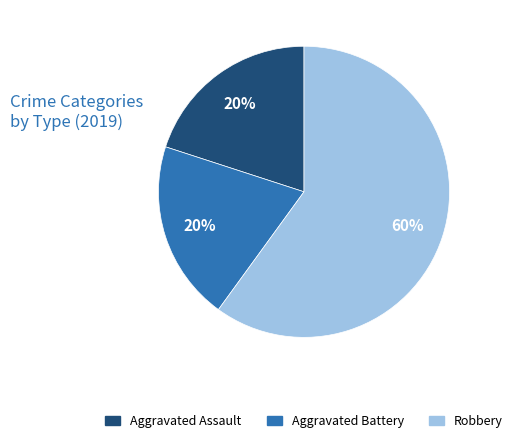

Is the sum of Robbery and Aggravated Assault greater than half?

Yes